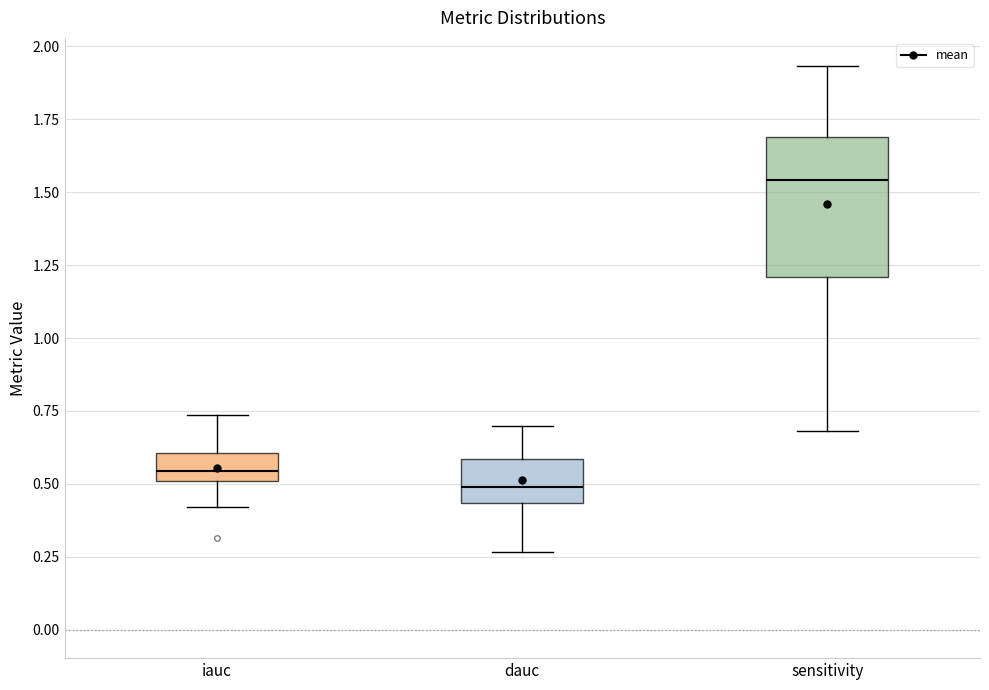

Which box has the lowest median line?

dauc